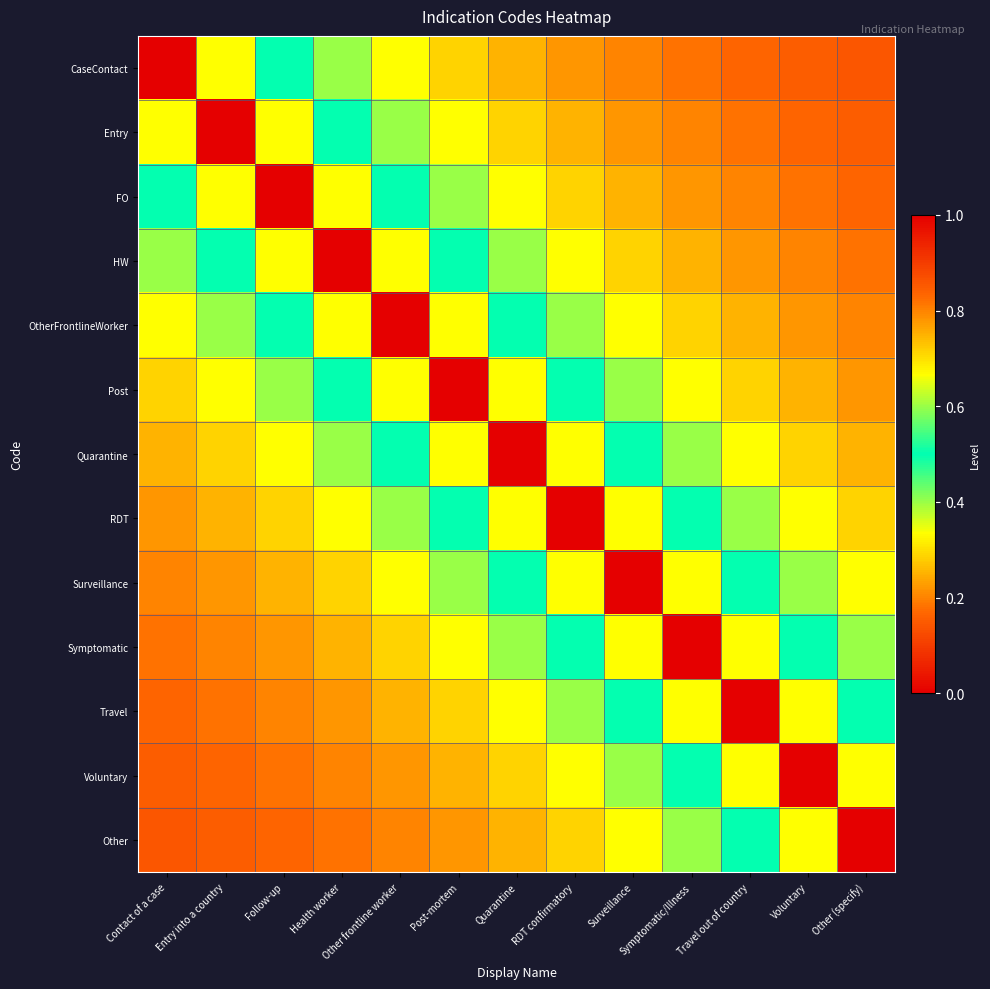

Reading left to right, transcribe all the data shown in this chart.

CaseContact: Contact of a case=1.0	Entry into a country=0.7	Follow-up=0.5	Health worker=0.4	Other frontline worker=0.3	Post-mortem=0.3	Quarantine=0.2	RDT confirmatory=0.2	Surveillance=0.2	Symptomatic/Illness=0.2	Travel out of country=0.2	Voluntary=0.2	Other (specify)=0.1
Entry: Contact of a case=0.7	Entry into a country=1.0	Follow-up=0.7	Health worker=0.5	Other frontline worker=0.4	Post-mortem=0.3	Quarantine=0.3	RDT confirmatory=0.2	Surveillance=0.2	Symptomatic/Illness=0.2	Travel out of country=0.2	Voluntary=0.2	Other (specify)=0.2
FO: Contact of a case=0.5	Entry into a country=0.7	Follow-up=1.0	Health worker=0.7	Other frontline worker=0.5	Post-mortem=0.4	Quarantine=0.3	RDT confirmatory=0.3	Surveillance=0.2	Symptomatic/Illness=0.2	Travel out of country=0.2	Voluntary=0.2	Other (specify)=0.2
HW: Contact of a case=0.4	Entry into a country=0.5	Follow-up=0.7	Health worker=1.0	Other frontline worker=0.7	Post-mortem=0.5	Quarantine=0.4	RDT confirmatory=0.3	Surveillance=0.3	Symptomatic/Illness=0.2	Travel out of country=0.2	Voluntary=0.2	Other (specify)=0.2
OtherFrontlineWorker: Contact of a case=0.3	Entry into a country=0.4	Follow-up=0.5	Health worker=0.7	Other frontline worker=1.0	Post-mortem=0.7	Quarantine=0.5	RDT confirmatory=0.4	Surveillance=0.3	Symptomatic/Illness=0.3	Travel out of country=0.2	Voluntary=0.2	Other (specify)=0.2
Post: Contact of a case=0.3	Entry into a country=0.3	Follow-up=0.4	Health worker=0.5	Other frontline worker=0.7	Post-mortem=1.0	Quarantine=0.7	RDT confirmatory=0.5	Surveillance=0.4	Symptomatic/Illness=0.3	Travel out of country=0.3	Voluntary=0.2	Other (specify)=0.2
Quarantine: Contact of a case=0.2	Entry into a country=0.3	Follow-up=0.3	Health worker=0.4	Other frontline worker=0.5	Post-mortem=0.7	Quarantine=1.0	RDT confirmatory=0.7	Surveillance=0.5	Symptomatic/Illness=0.4	Travel out of country=0.3	Voluntary=0.3	Other (specify)=0.2
RDT: Contact of a case=0.2	Entry into a country=0.2	Follow-up=0.3	Health worker=0.3	Other frontline worker=0.4	Post-mortem=0.5	Quarantine=0.7	RDT confirmatory=1.0	Surveillance=0.7	Symptomatic/Illness=0.5	Travel out of country=0.4	Voluntary=0.3	Other (specify)=0.3
Surveillance: Contact of a case=0.2	Entry into a country=0.2	Follow-up=0.2	Health worker=0.3	Other frontline worker=0.3	Post-mortem=0.4	Quarantine=0.5	RDT confirmatory=0.7	Surveillance=1.0	Symptomatic/Illness=0.7	Travel out of country=0.5	Voluntary=0.4	Other (specify)=0.3
Symptomatic: Contact of a case=0.2	Entry into a country=0.2	Follow-up=0.2	Health worker=0.2	Other frontline worker=0.3	Post-mortem=0.3	Quarantine=0.4	RDT confirmatory=0.5	Surveillance=0.7	Symptomatic/Illness=1.0	Travel out of country=0.7	Voluntary=0.5	Other (specify)=0.4
Travel: Contact of a case=0.2	Entry into a country=0.2	Follow-up=0.2	Health worker=0.2	Other frontline worker=0.2	Post-mortem=0.3	Quarantine=0.3	RDT confirmatory=0.4	Surveillance=0.5	Symptomatic/Illness=0.7	Travel out of country=1.0	Voluntary=0.7	Other (specify)=0.5
Voluntary: Contact of a case=0.2	Entry into a country=0.2	Follow-up=0.2	Health worker=0.2	Other frontline worker=0.2	Post-mortem=0.2	Quarantine=0.3	RDT confirmatory=0.3	Surveillance=0.4	Symptomatic/Illness=0.5	Travel out of country=0.7	Voluntary=1.0	Other (specify)=0.7
Other: Contact of a case=0.1	Entry into a country=0.2	Follow-up=0.2	Health worker=0.2	Other frontline worker=0.2	Post-mortem=0.2	Quarantine=0.2	RDT confirmatory=0.3	Surveillance=0.3	Symptomatic/Illness=0.4	Travel out of country=0.5	Voluntary=0.7	Other (specify)=1.0